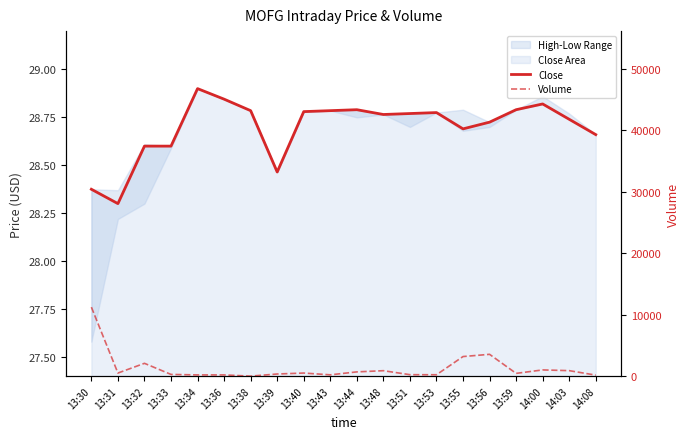

Reading left to right, list all the values displayed in this chart.

Close: 13:30=28.4	13:31=28.3	13:32=28.6	13:33=28.6	13:34=28.9	13:36=28.8	13:38=28.8	13:39=28.5	13:40=28.8	13:43=28.8	13:44=28.8	13:48=28.8	13:51=28.8	13:53=28.8	13:55=28.7	13:56=28.7	13:59=28.8	14:00=28.8	14:03=28.7	14:08=28.7
Volume: 13:30=11229.0	13:31=504.0	13:32=2087.0	13:33=281.0	13:34=200.0	13:36=200.0	13:38=2.0	13:39=350.0	13:40=504.0	13:43=215.0	13:44=694.0	13:48=888.0	13:51=238.0	13:53=227.0	13:55=3189.0	13:56=3552.0	13:59=451.0	14:00=1014.0	14:03=895.0	14:08=166.0